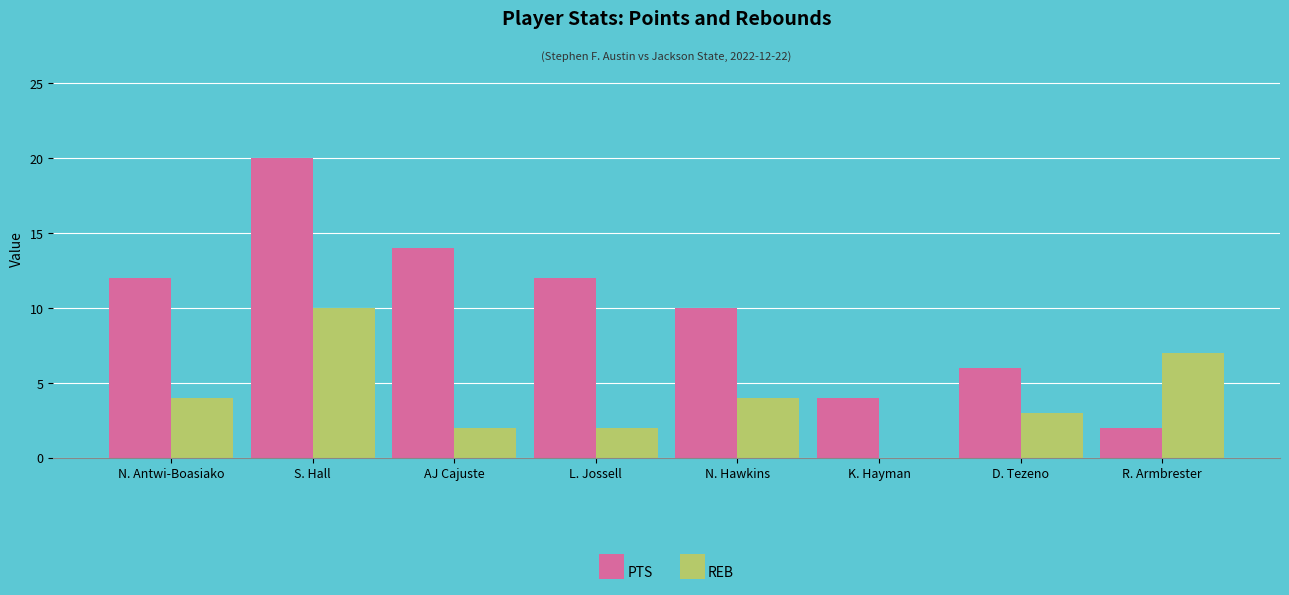

How many distinct data groups are displayed?

2